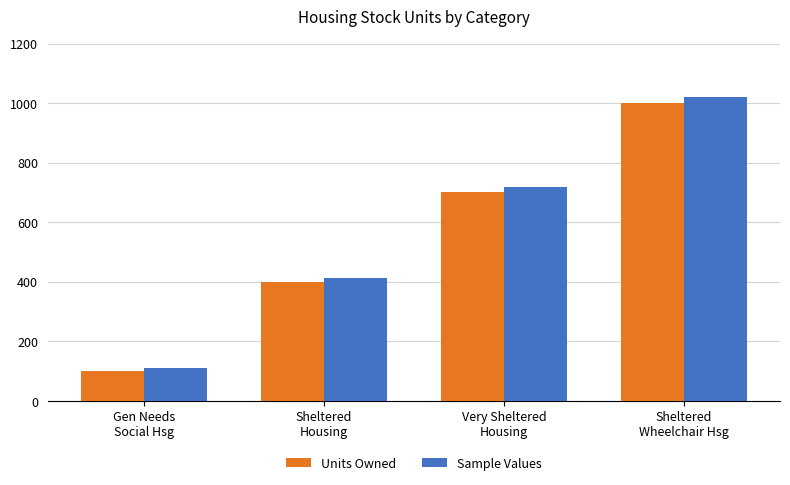

Reading left to right, transcribe all the data shown in this chart.

Units Owned: Gen Needs
Social Hsg=101	Sheltered
Housing=401	Very Sheltered
Housing=701	Sheltered
Wheelchair Hsg=1001
Sample Values: Gen Needs
Social Hsg=112	Sheltered
Housing=415	Very Sheltered
Housing=718	Sheltered
Wheelchair Hsg=1021